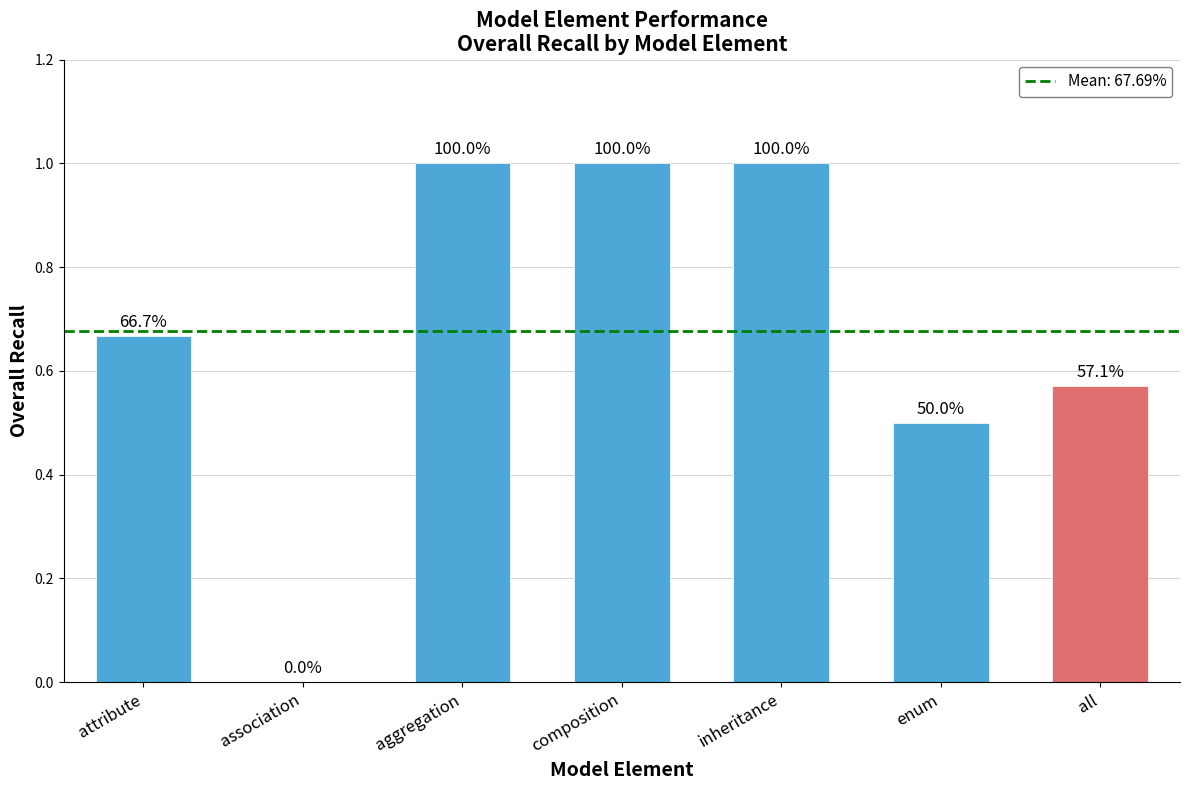

The chart shows a value of 0.3 at attribute. True or false?

False